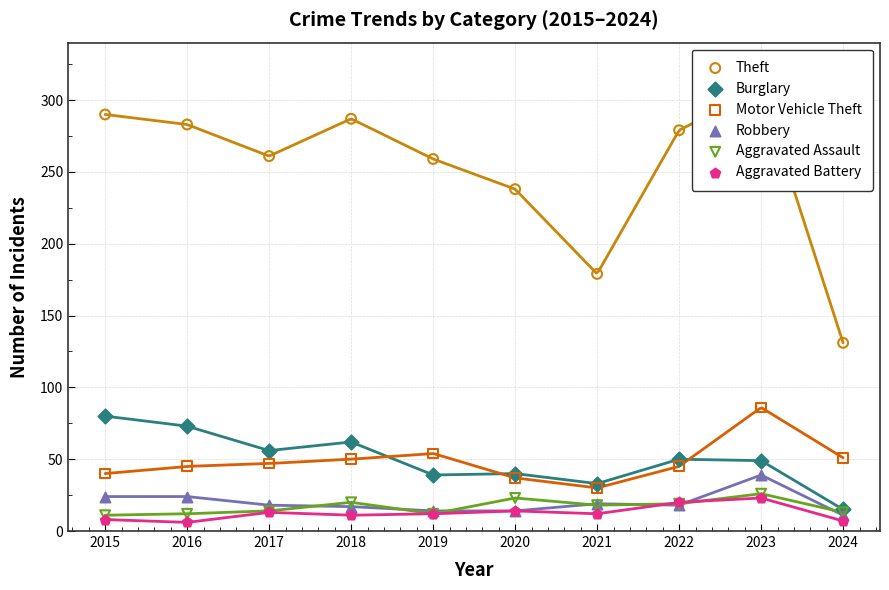

Which series reaches the maximum Y coordinate?

Theft